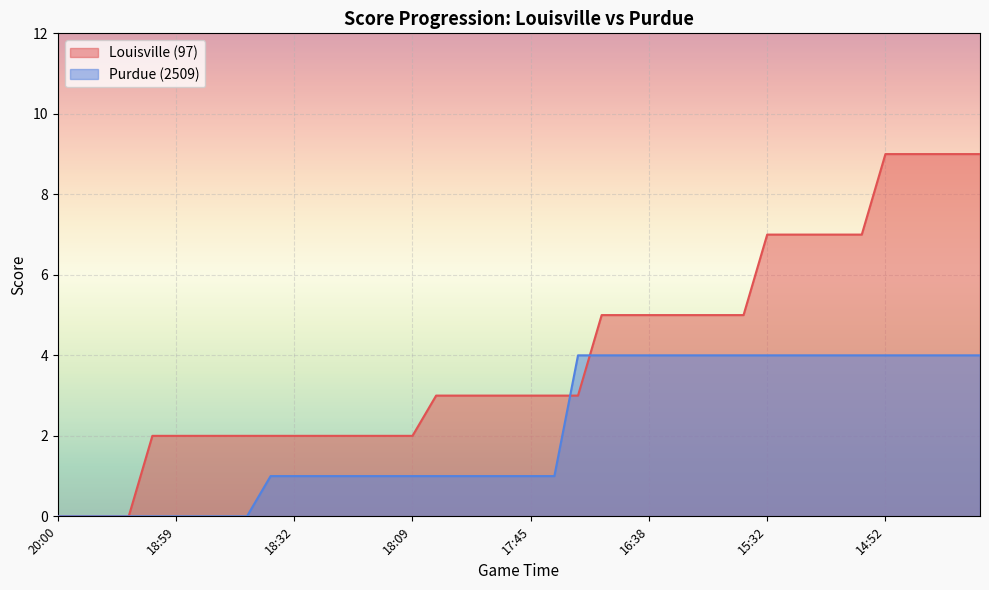

What are all the series names shown in the legend?

Louisville (97), Purdue (2509)